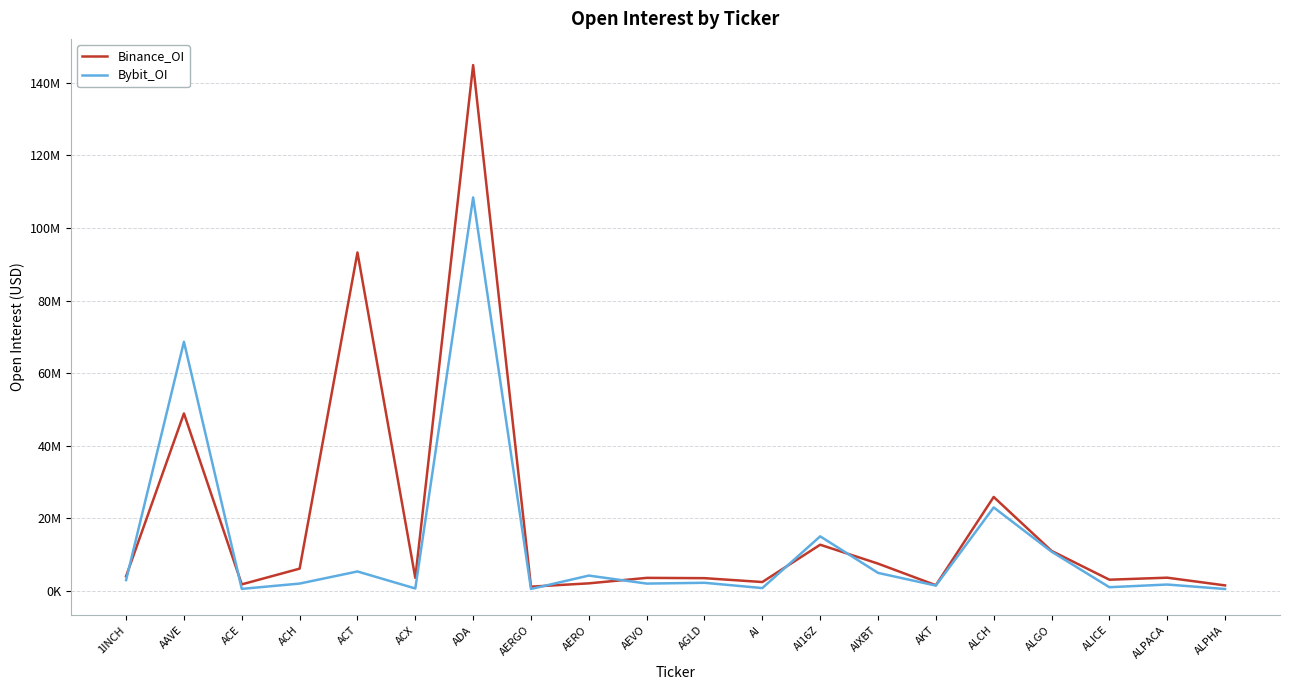

What is the difference between the second highest and minimum values in the Binance_OI series?

92006047